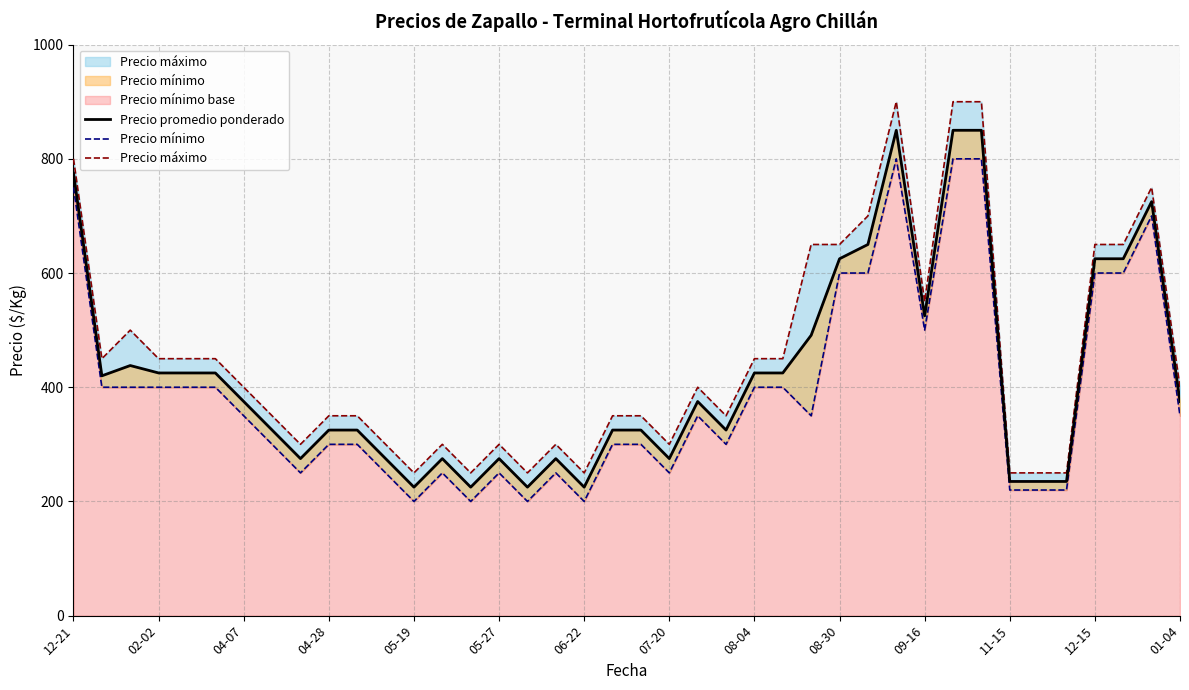

List the series in order of their peak value, lowest first.

Precio mínimo, Precio promedio ponderado, Precio máximo